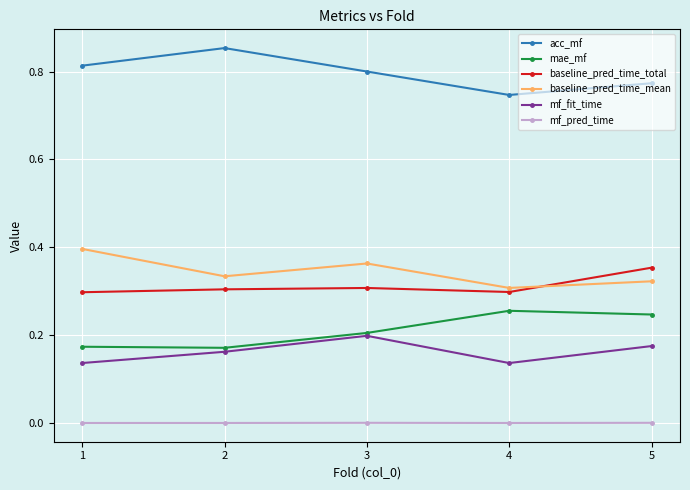

Rank the series at 1 from highest to lowest value.

acc_mf, baseline_pred_time_mean, baseline_pred_time_total, mae_mf, mf_fit_time, mf_pred_time